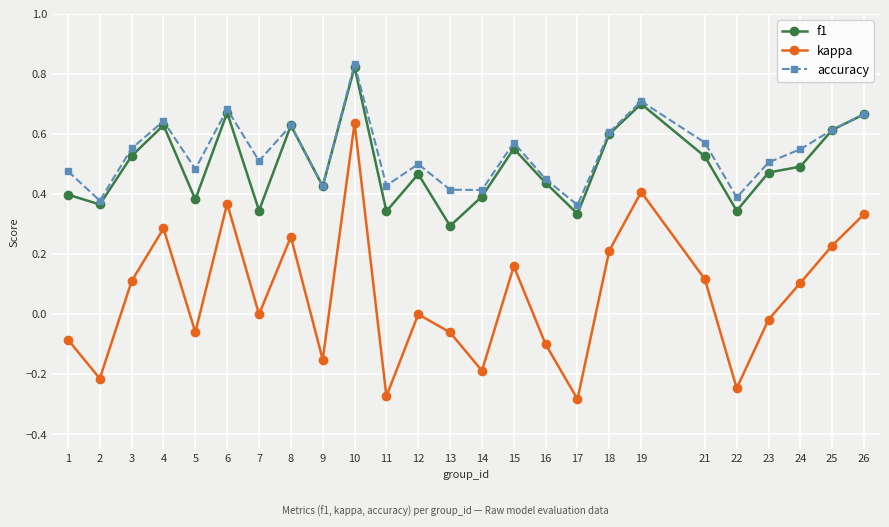

Which category has the highest value in the f1 series?

10